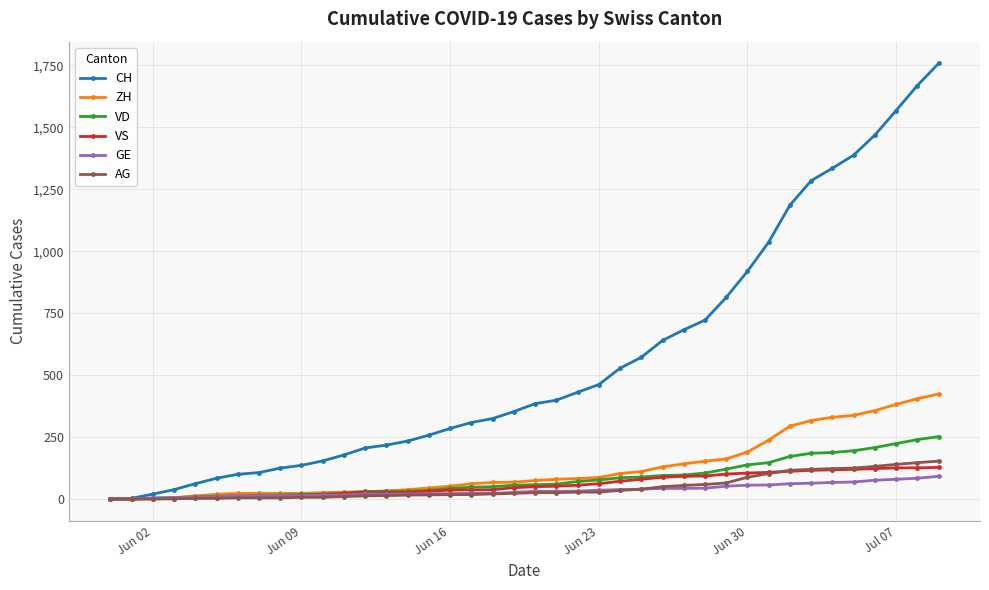

What is the maximum value for ZH?

424